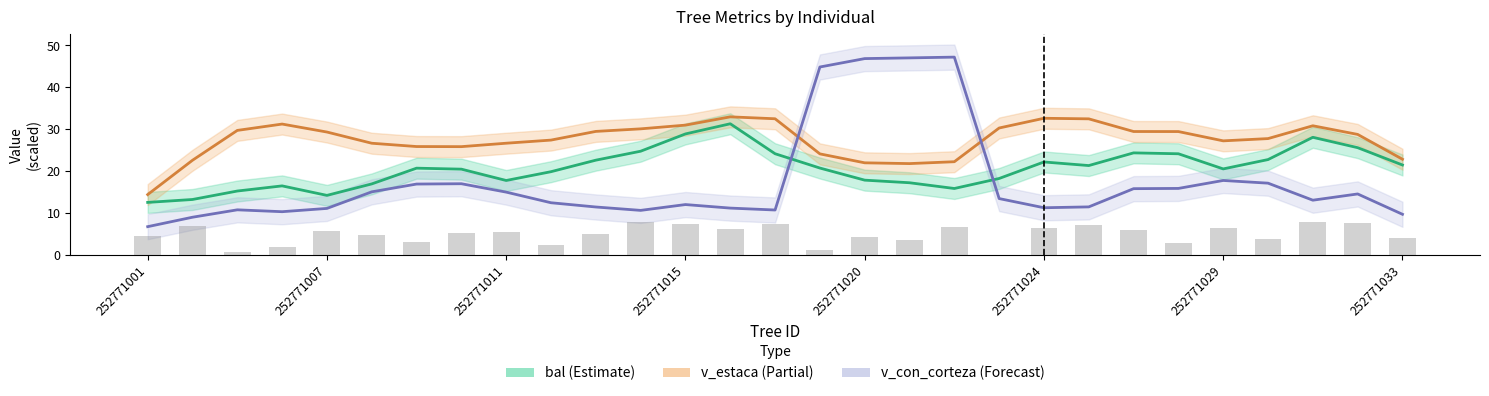

Which series has the widest spread of values?

v_con_corteza